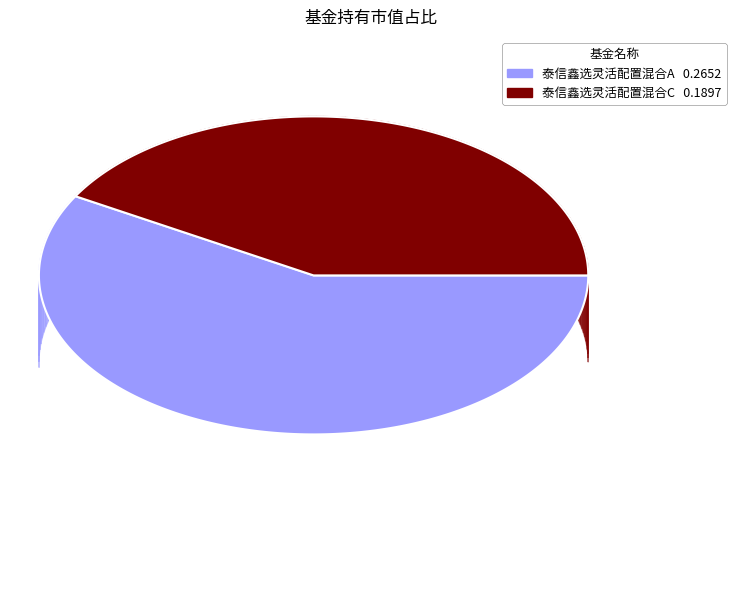

Rank the categories by value from lowest to highest.

泰信鑫选灵活配置混合C, 泰信鑫选灵活配置混合A